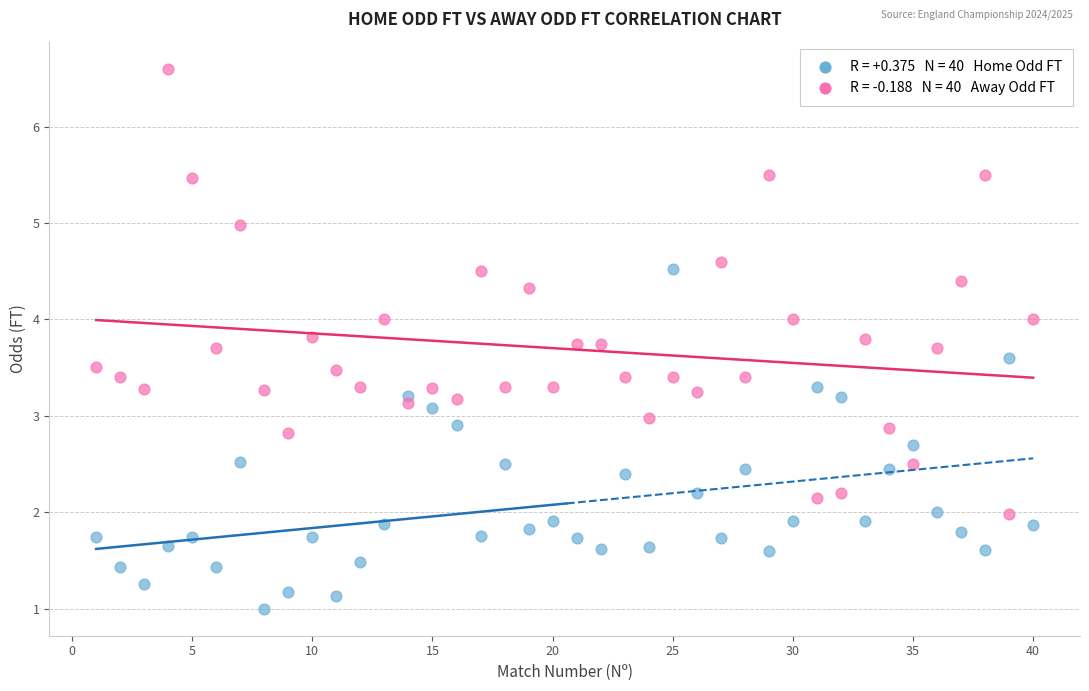

Across all data points, what is the range of Y values (max minus min)?

5.6